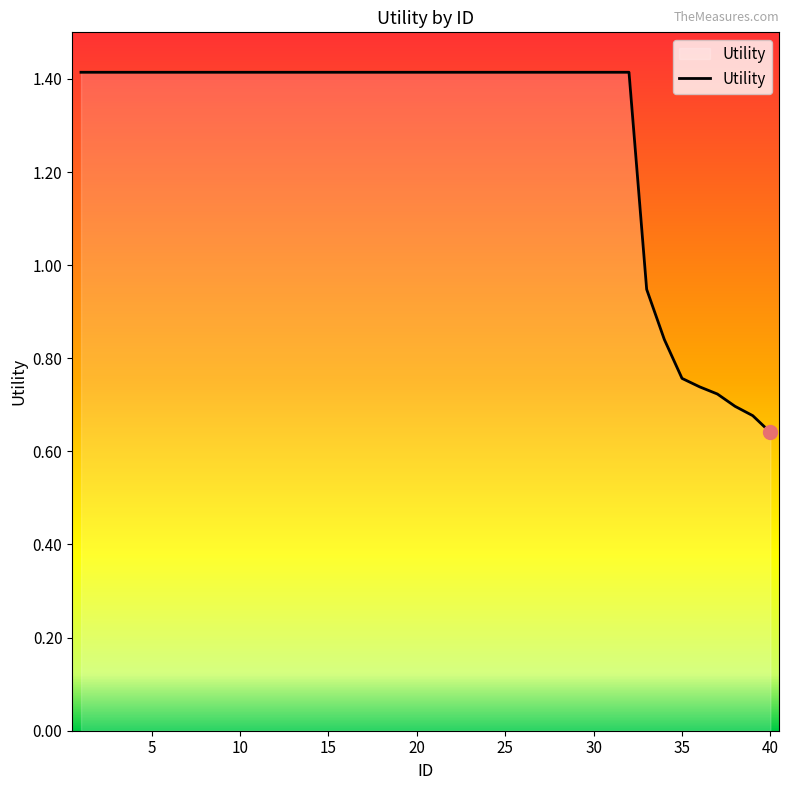

Count the number of data series in this chart.

1